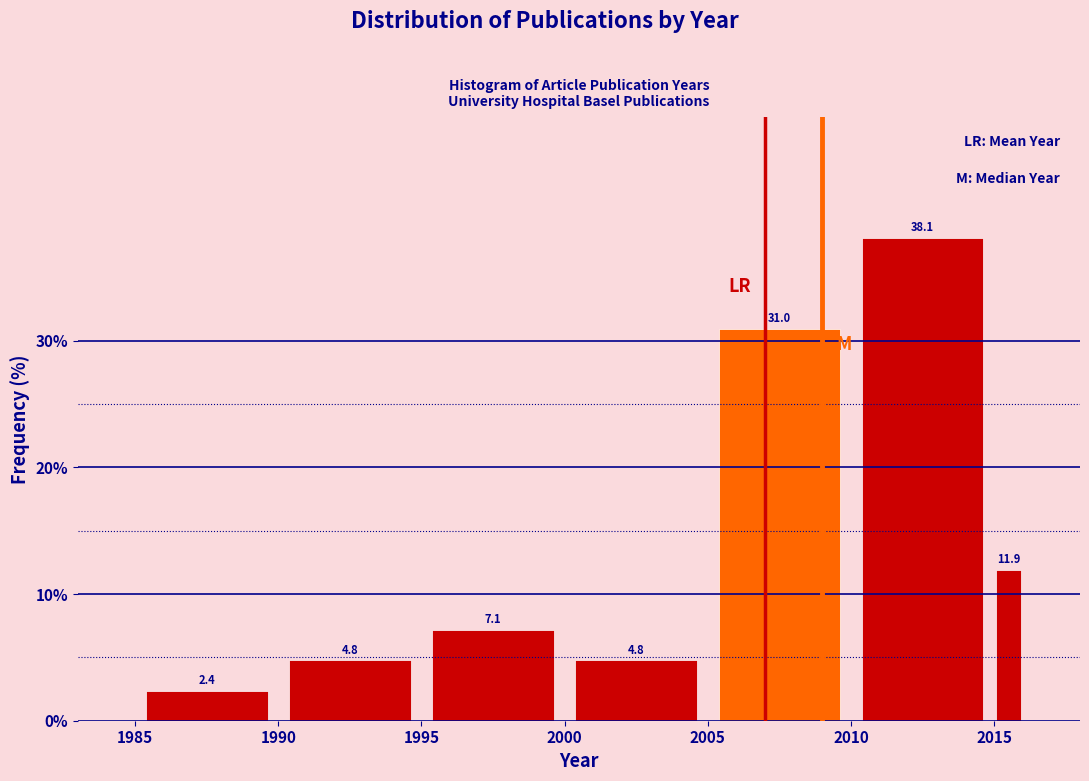

Around what value on the x-axis is the tallest bar? Give the approximate position of its centre, as read against the axis.

2012.5